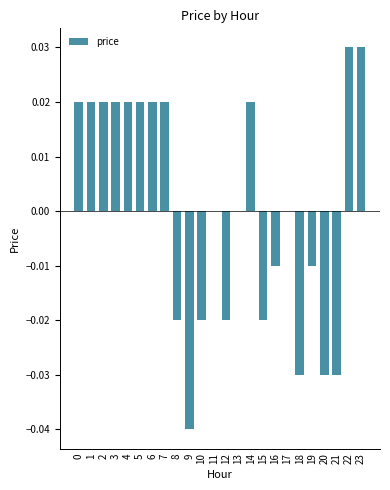

Is it true that the value at 6 is 0.0?

True